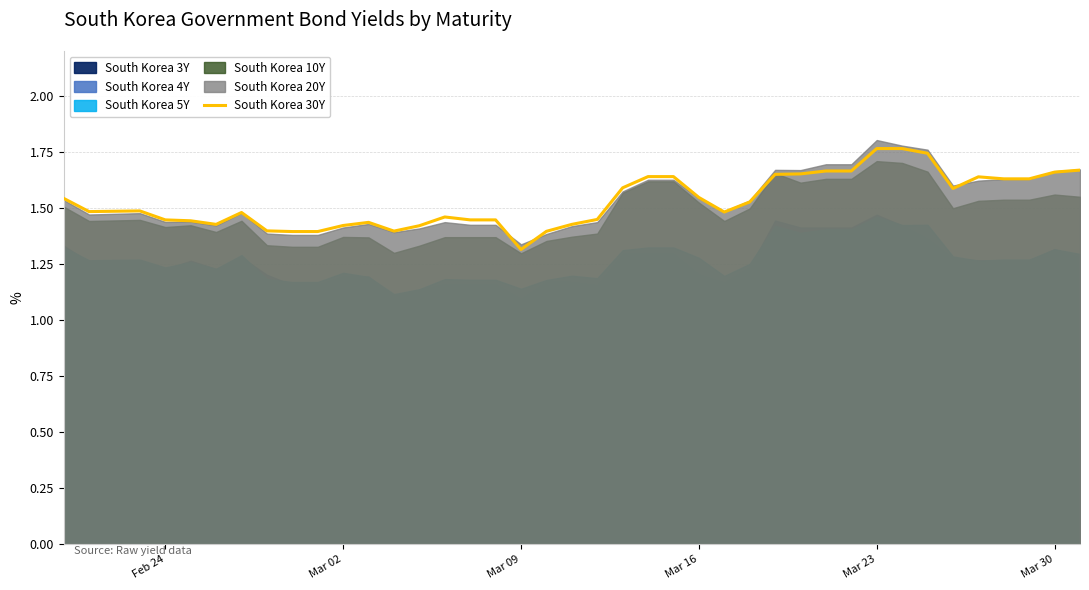

What is the value of the 10th point from the left?

1.4